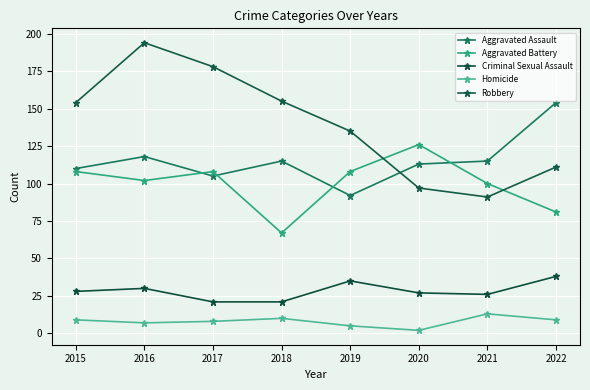

Rank the series by their maximum value, from highest to lowest.

Robbery, Aggravated Assault, Aggravated Battery, Criminal Sexual Assault, Homicide